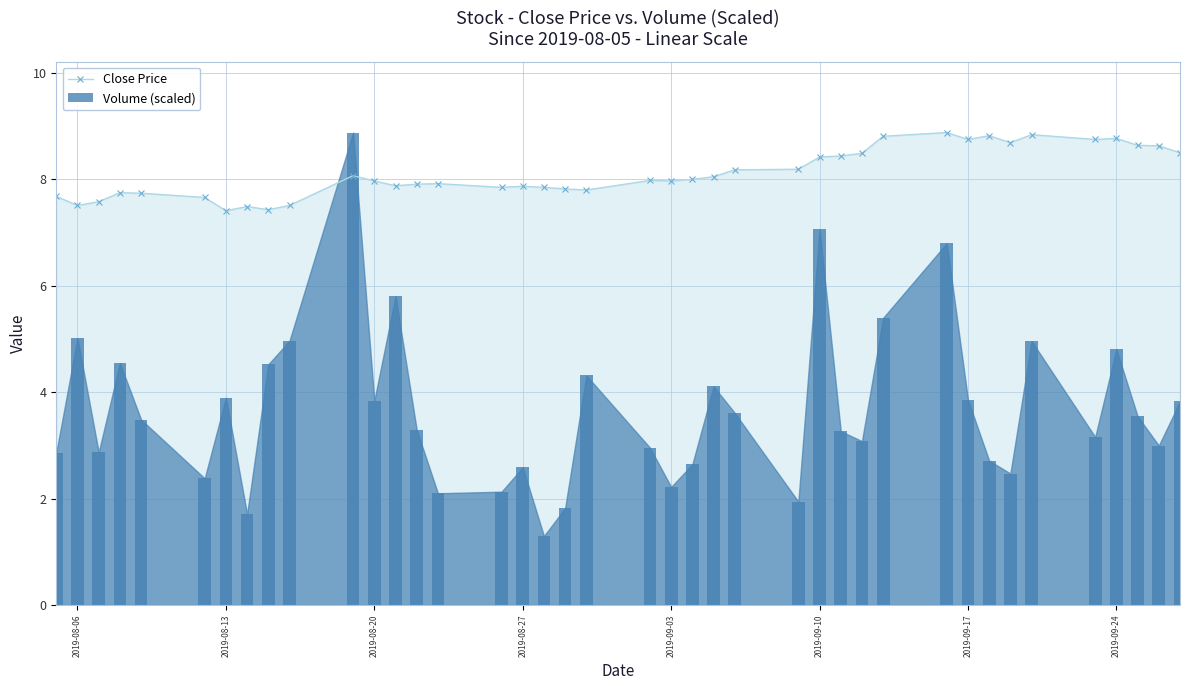

Is it true that Close Price equals 14.2 at 2019-08-20?

False